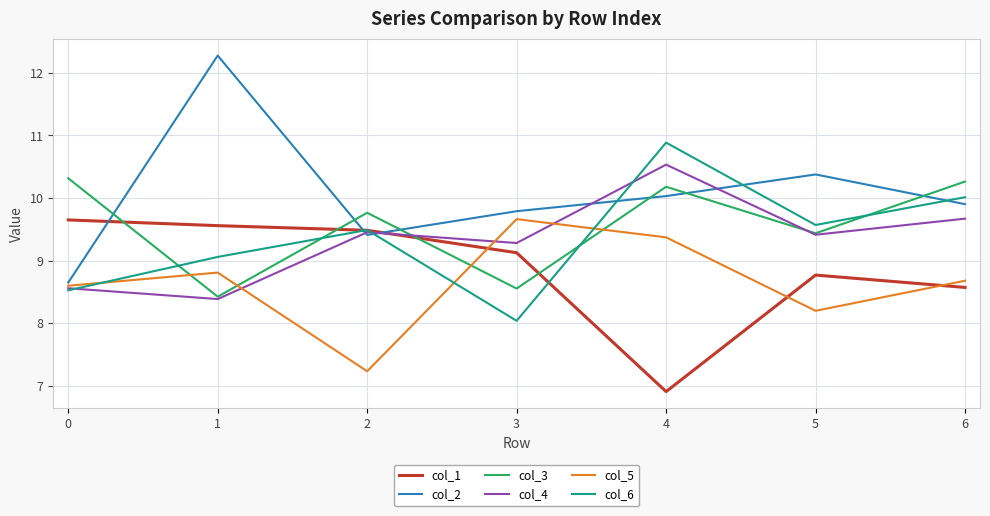

True or false: col_5 has a value of 14.5 at 0.

False